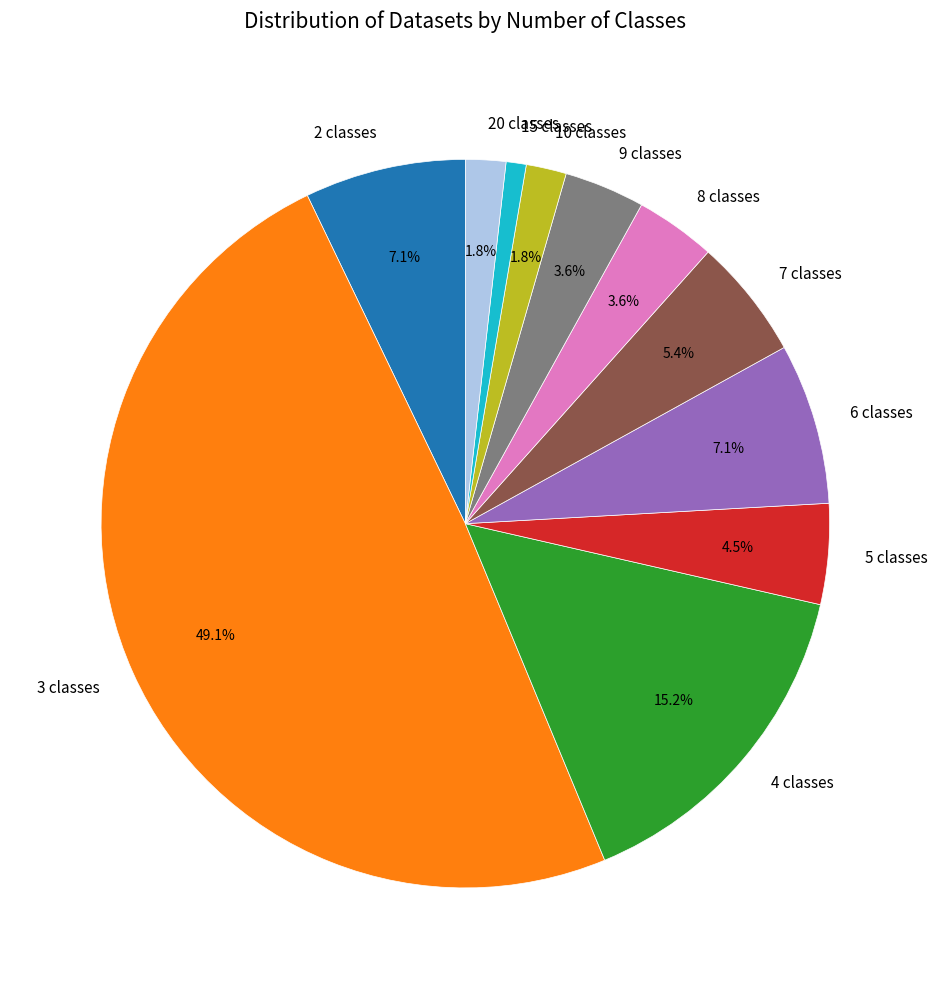

What is the smallest slice in the pie chart?

15 classes